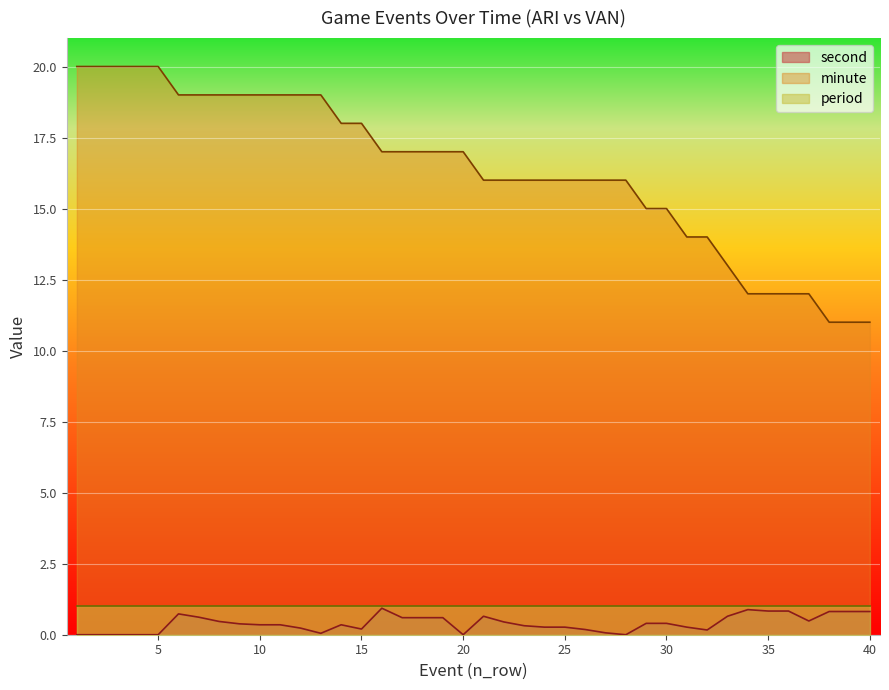

What is the value of the minute point at the 11th from the left?

19.0